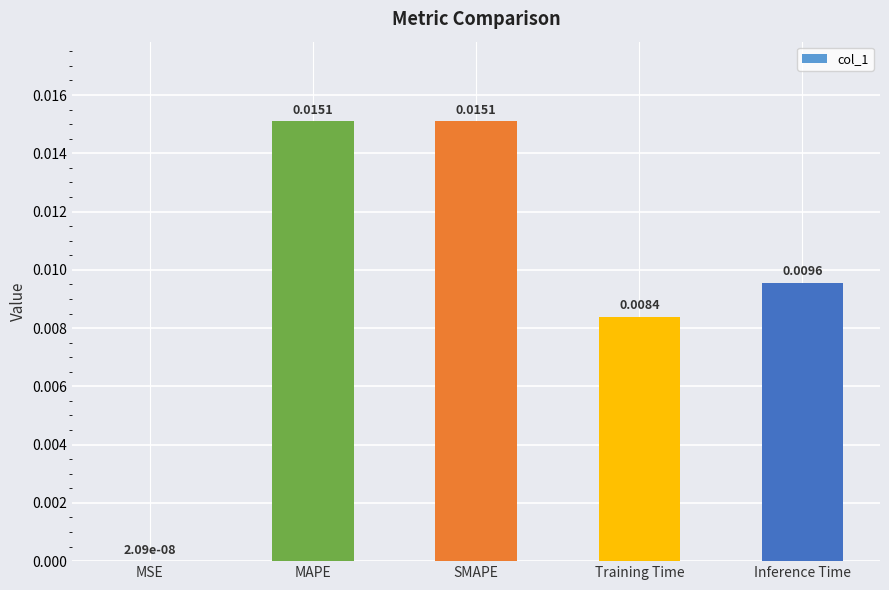

Which has a higher value, Inference Time or Training Time?

Inference Time